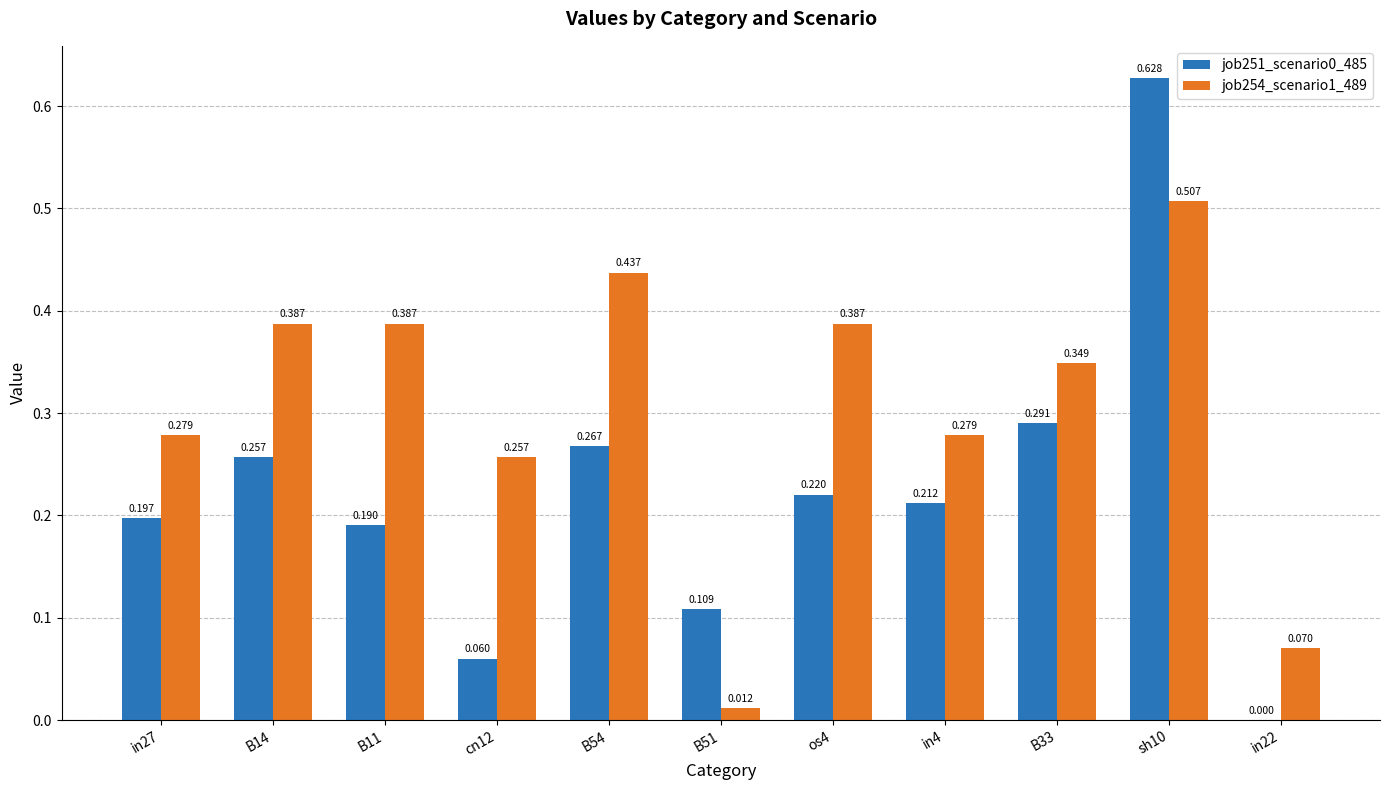

Which series has the widest spread of values?

job251_scenario0_485